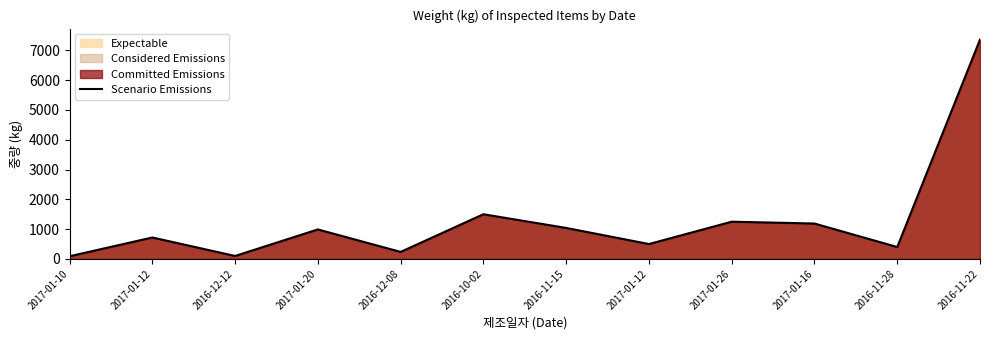

How many data points does each series have?

12